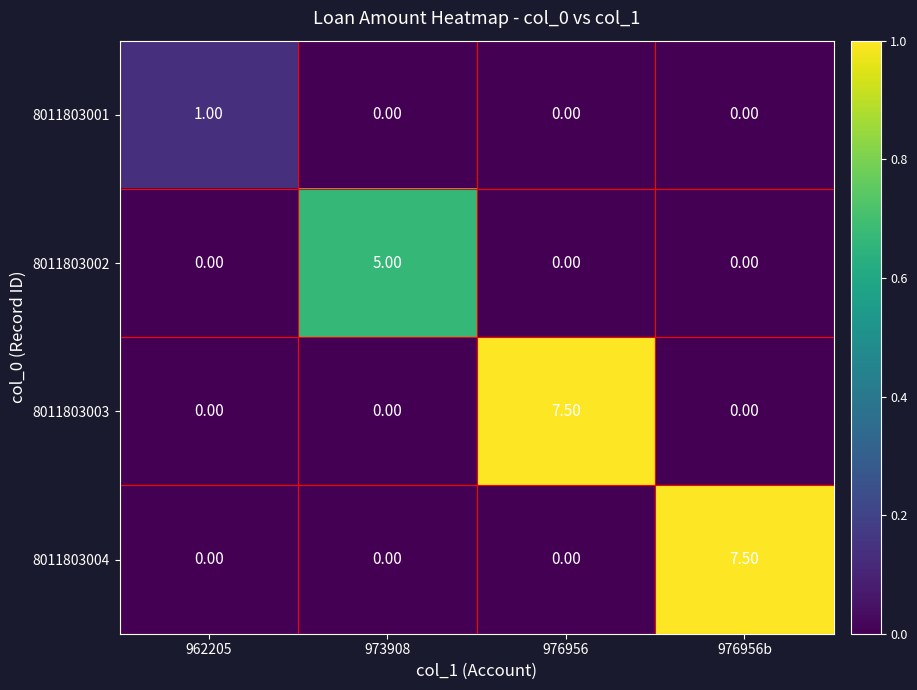

What is the average value of the 8011803004 series?

1.9